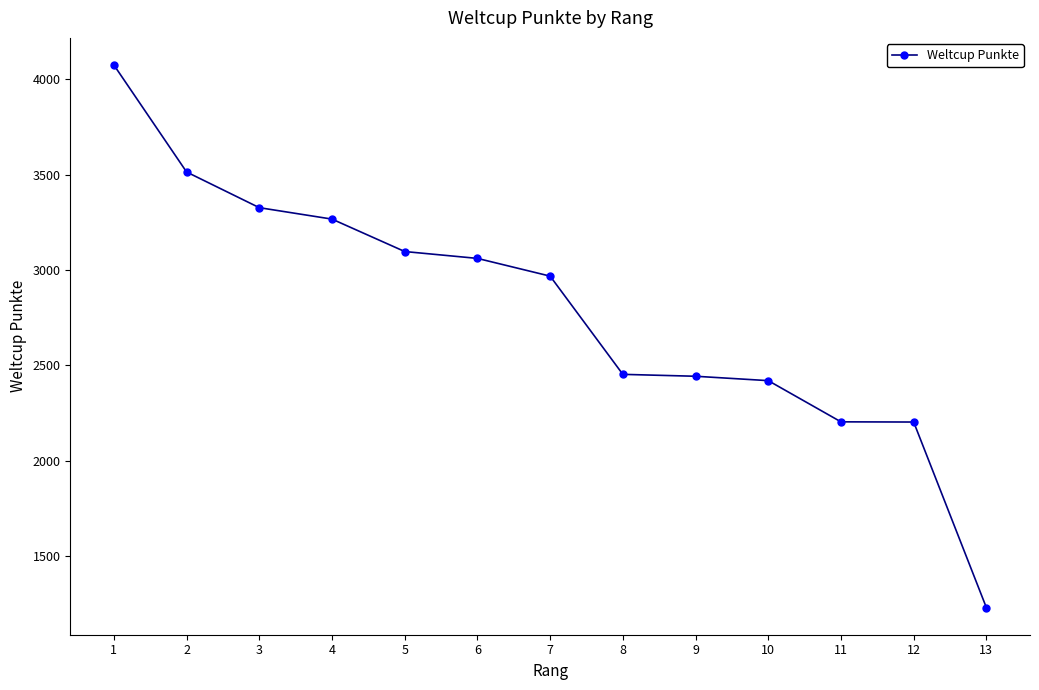

What is the change in value from 2 to 8?

-1061